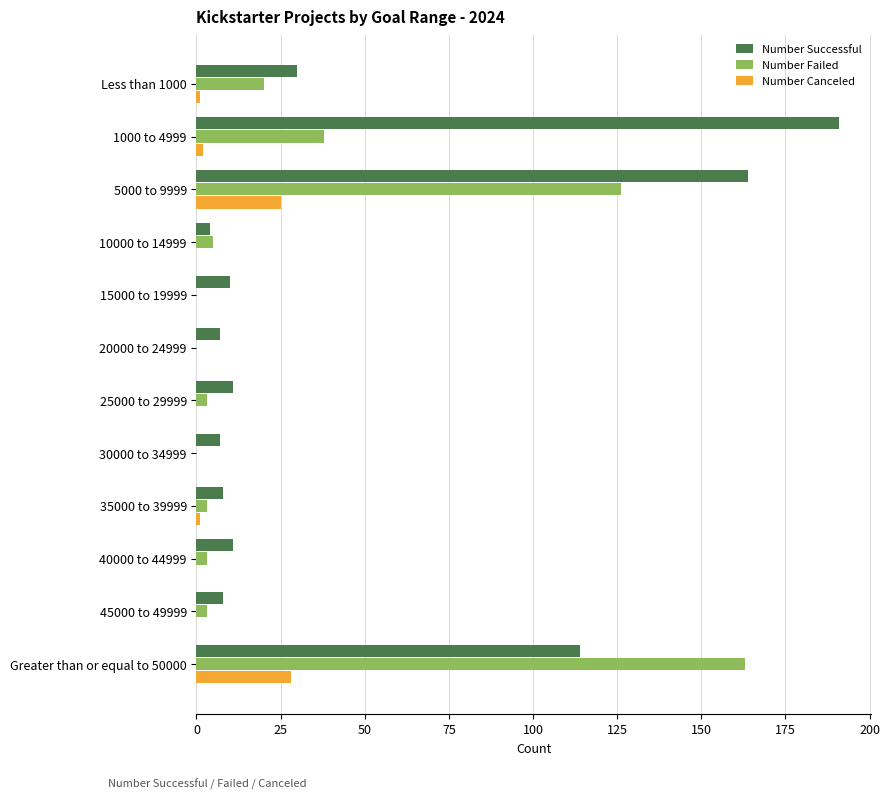

What are all the series names shown in the legend?

Number Successful, Number Failed, Number Canceled